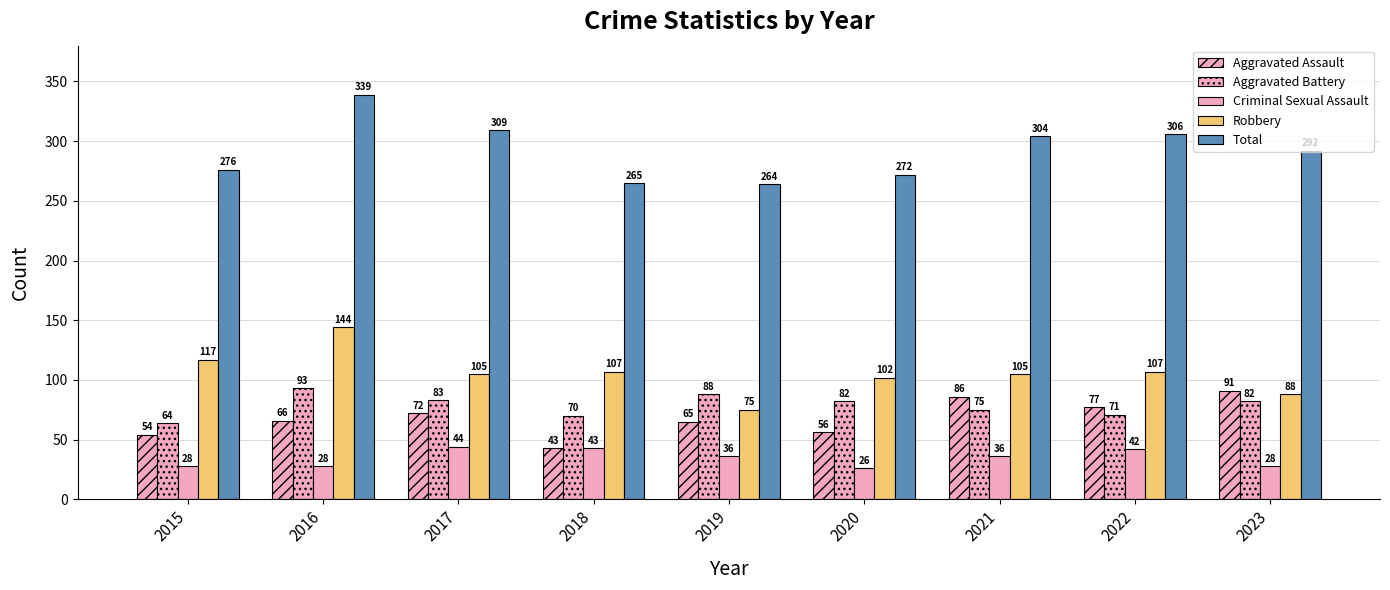

How many data points in Criminal Sexual Assault are less than 36?

4